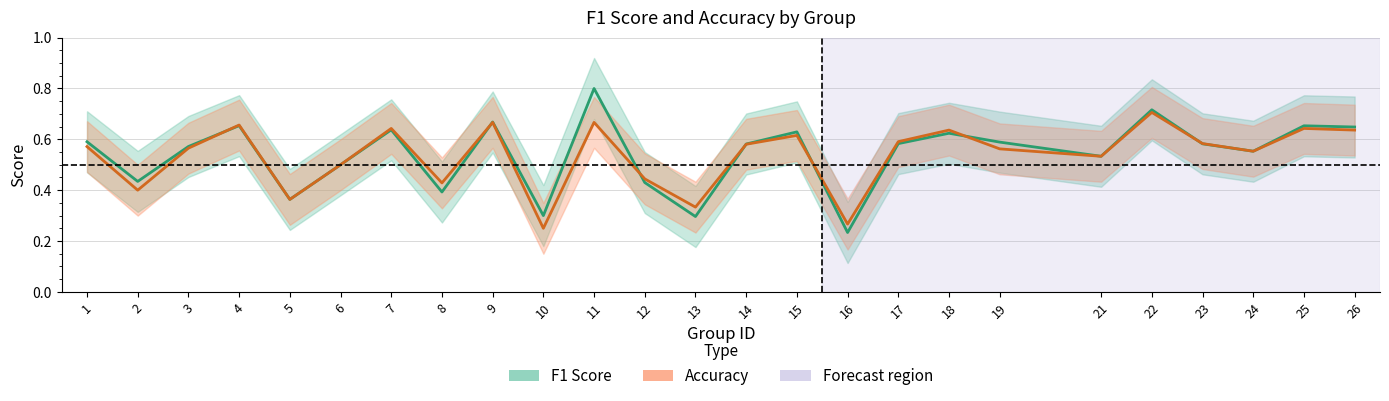

List the labels in order of f1 value, smallest first.

16, 13, 10, 5, 8, 12, 2, 6, 21, 24, 3, 14, 23, 17, 19, 1, 18, 15, 7, 26, 25, 4, 9, 22, 11